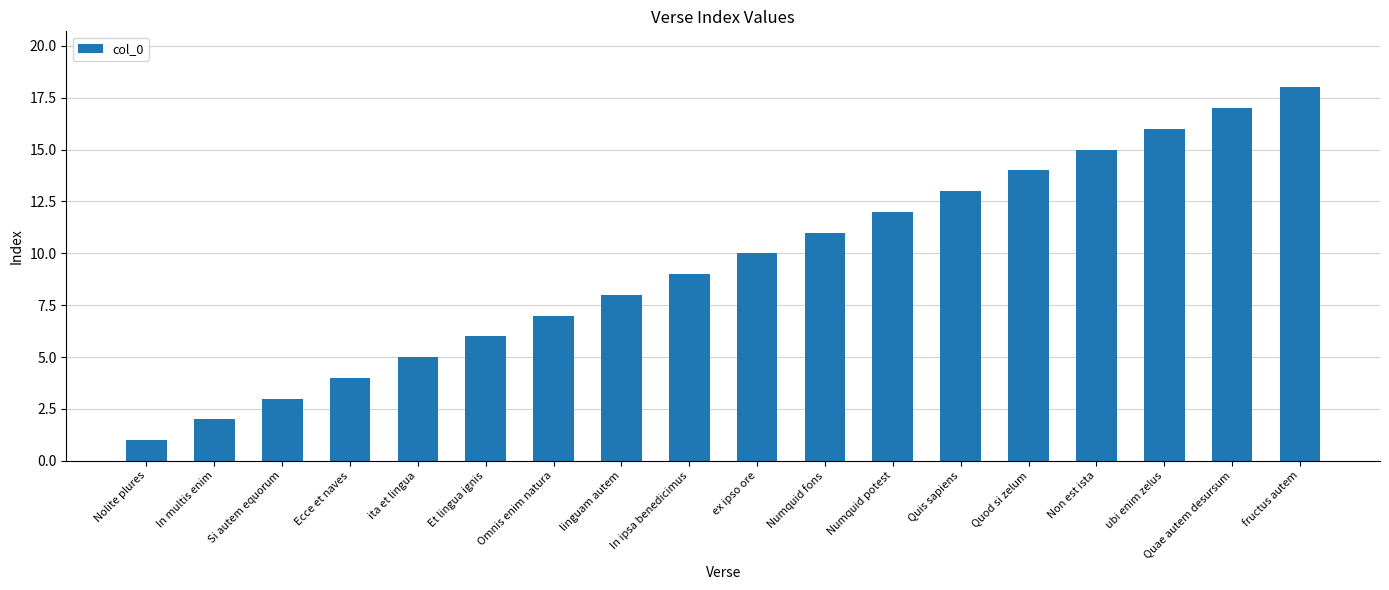

List the labels in order of value, smallest first.

Nolite plures, In multis enim, Si autem equorum, Ecce et naves, ita et lingua, Et lingua ignis, Omnis enim natura, linguam autem, In ipsa benedicimus, ex ipso ore, Numquid fons, Numquid potest, Quis sapiens, Quod si zelum, Non est ista, ubi enim zelus, Quae autem desursum, fructus autem